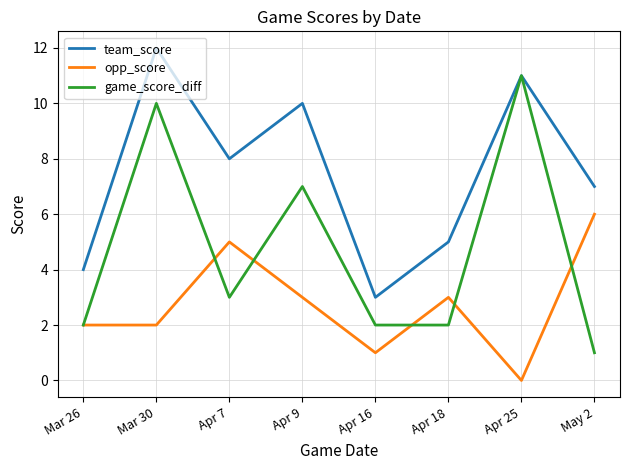

At how many categories does at least one series exceed 2?

8